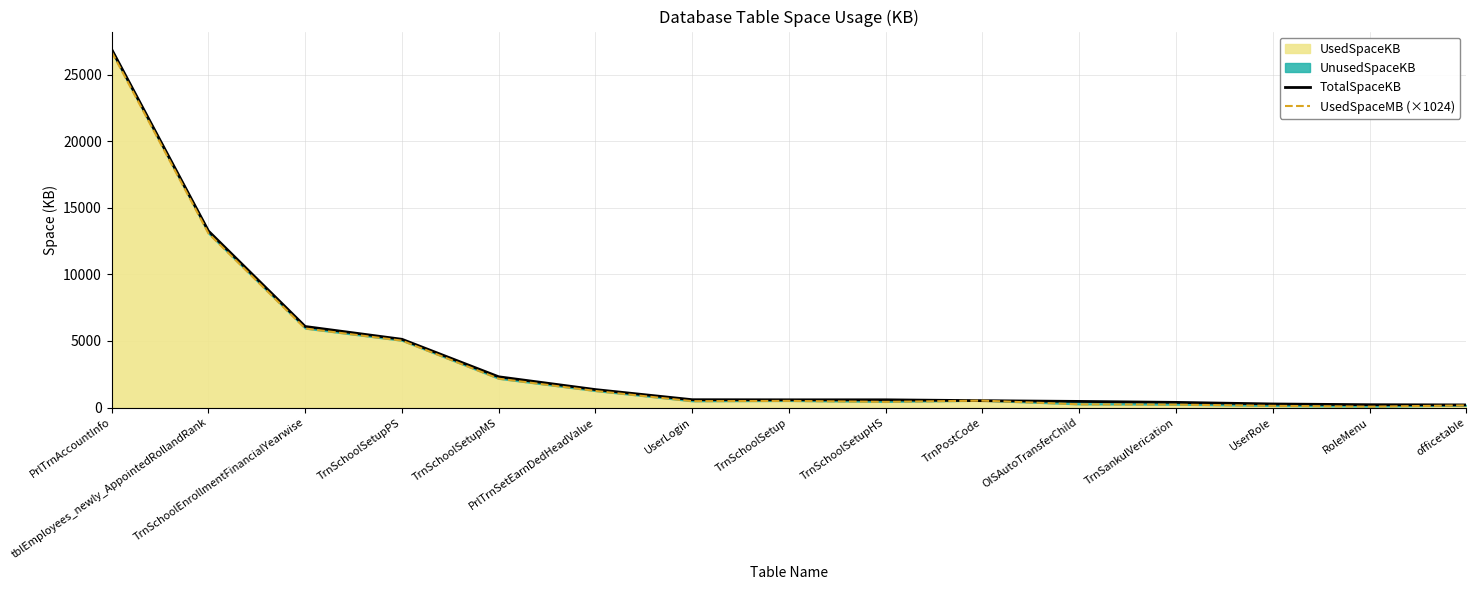

Does the chart have visible grid lines?

Yes